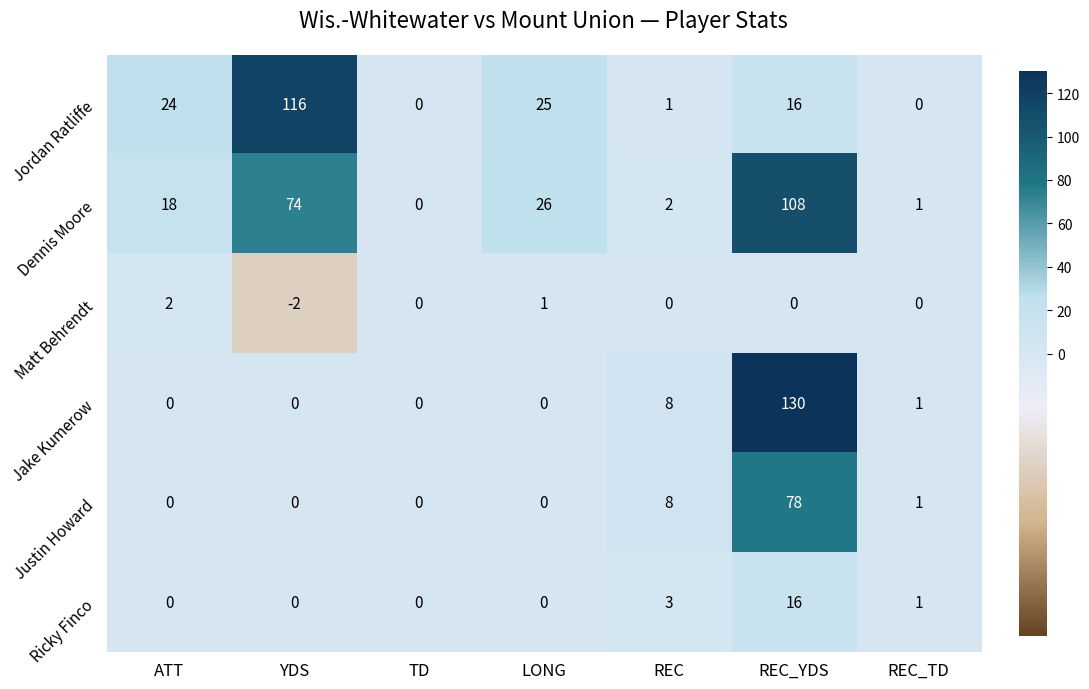

At which category does the chart reach its minimum across all series?

YDS